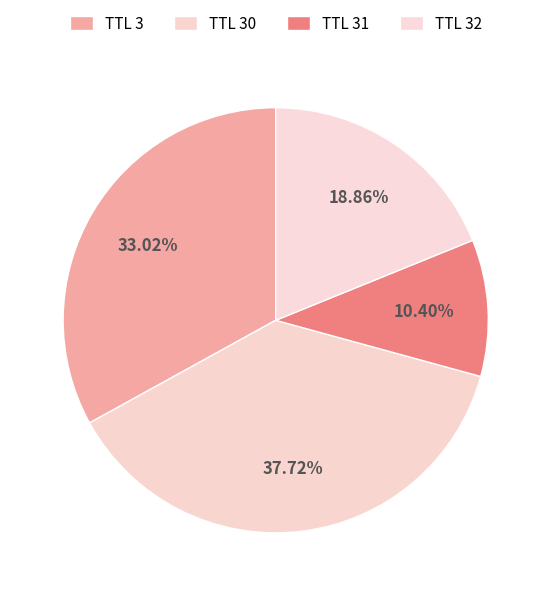

Count the number of slices in the pie.

4